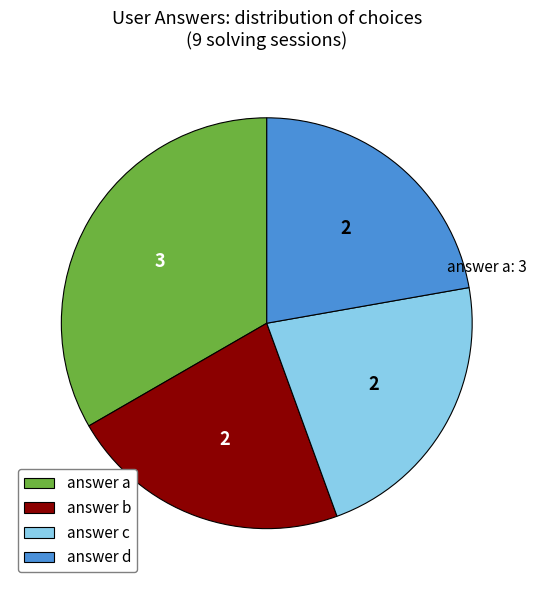

True or false: answer c accounts for 28% of the total.

False